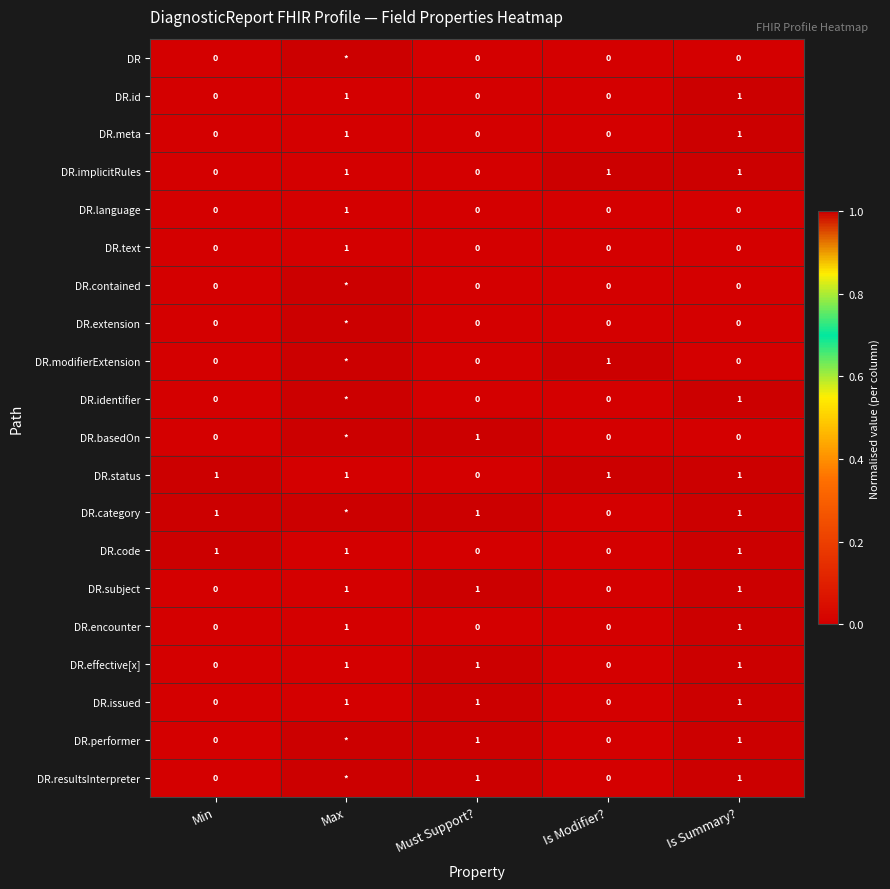

What is the total value across all series at Is Modifier??

3